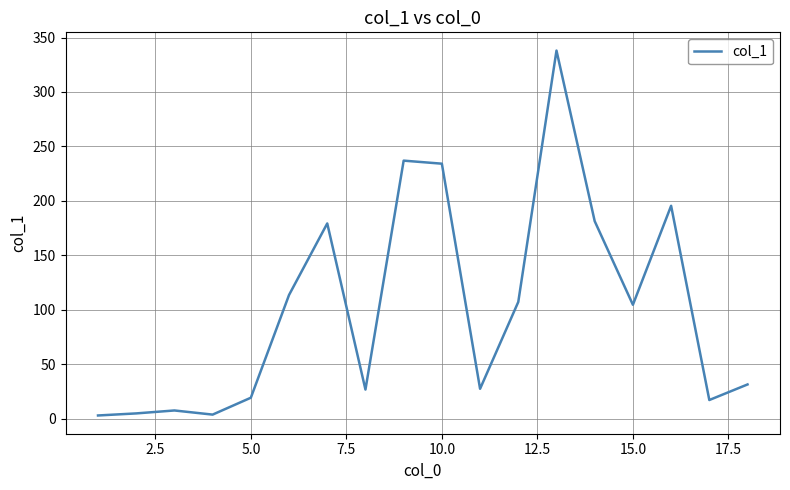

What is the greatest value displayed?

338.0